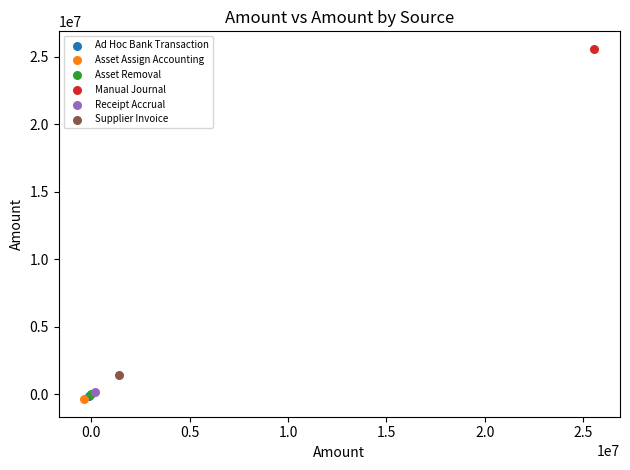

What are all the series names shown in the legend?

Ad Hoc Bank Transaction, Asset Assign Accounting, Asset Removal, Manual Journal, Receipt Accrual, Supplier Invoice